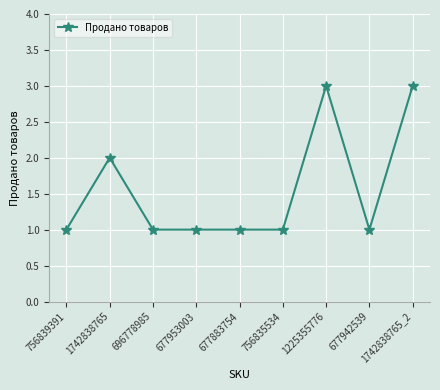

What is the value of the 5th point from the left?

1